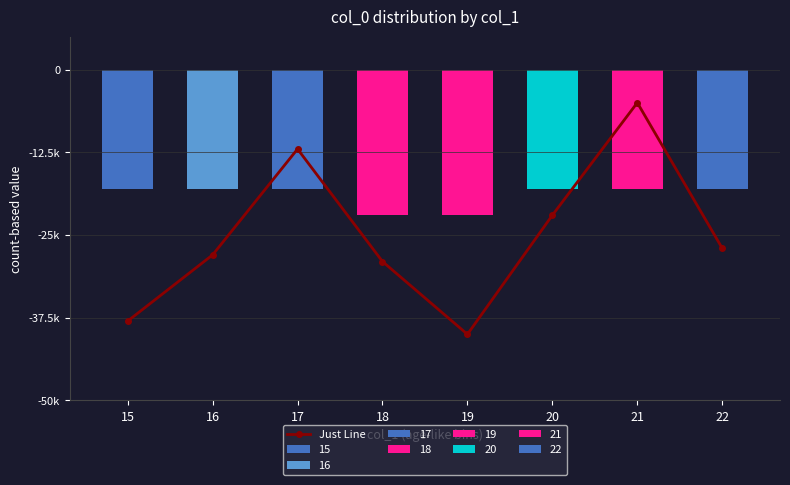

The chart shows a value of -17778 at 17. True or false?

False